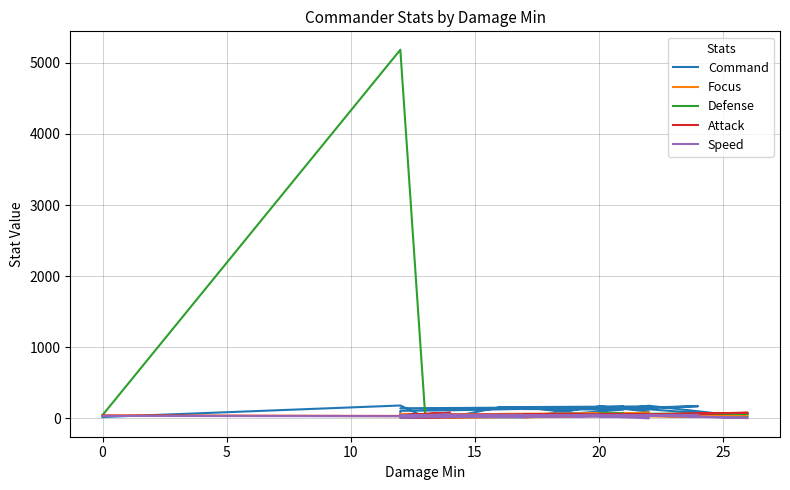

How many categories are shown in the chart?

30